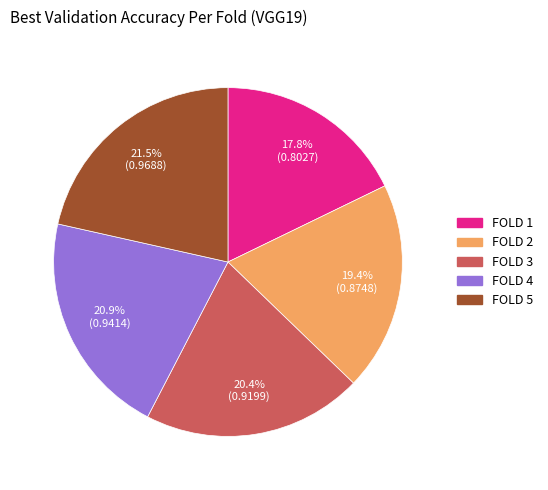

Is the sum of FOLD 3 and FOLD 1 greater than half?

No